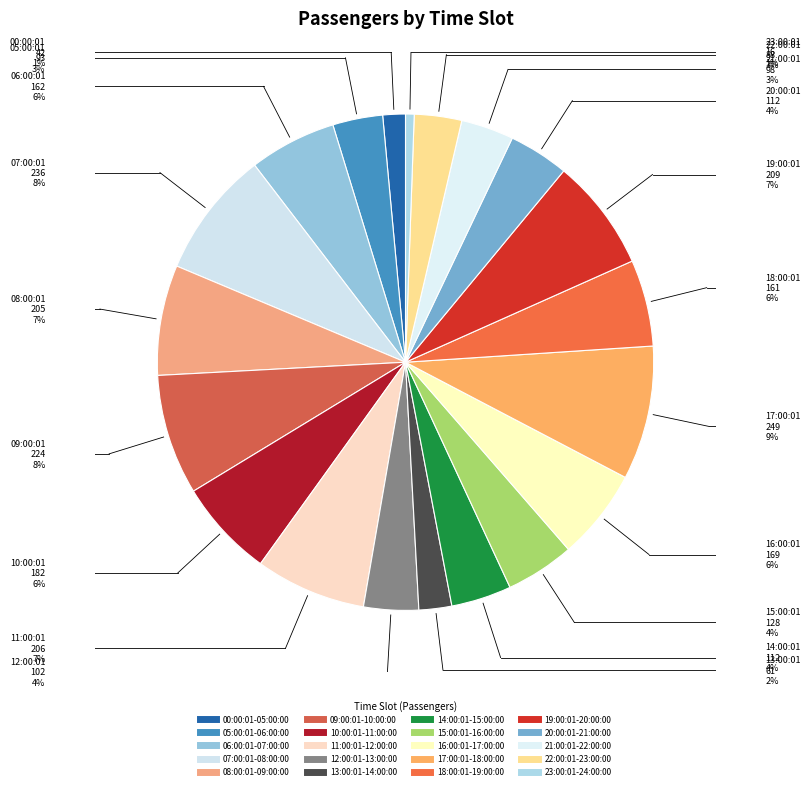

Is there any slice that represents more than half of the pie?

No